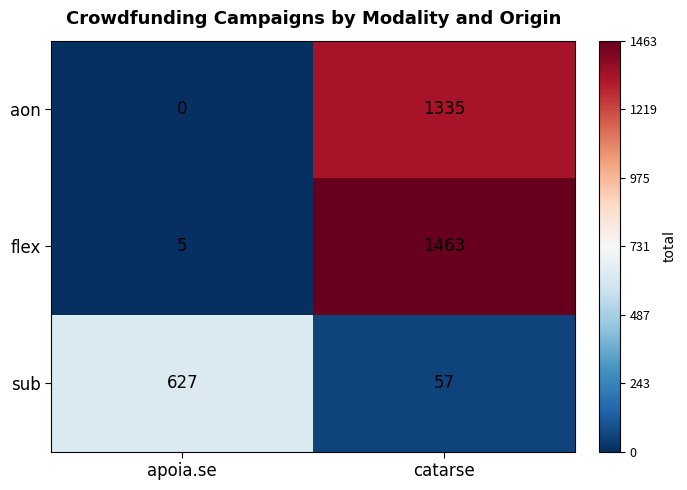

What is the sum of the sub values at apoia.se and catarse?

684